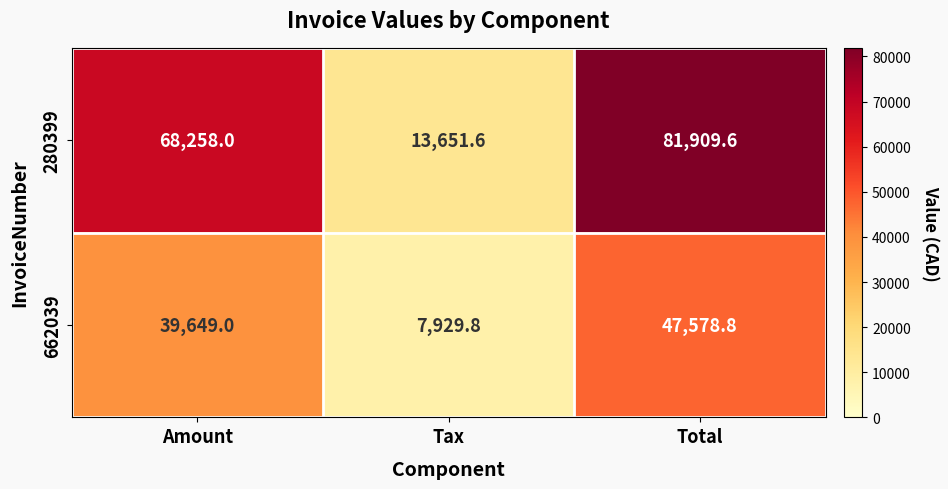

How many categories are shown in the chart?

3